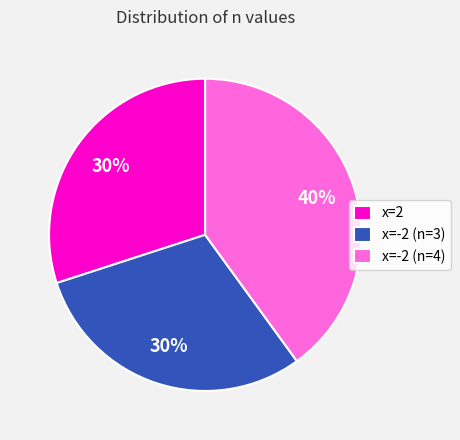

Combined, do x=2 and x=-2 (n=4) account for over 50%?

Yes